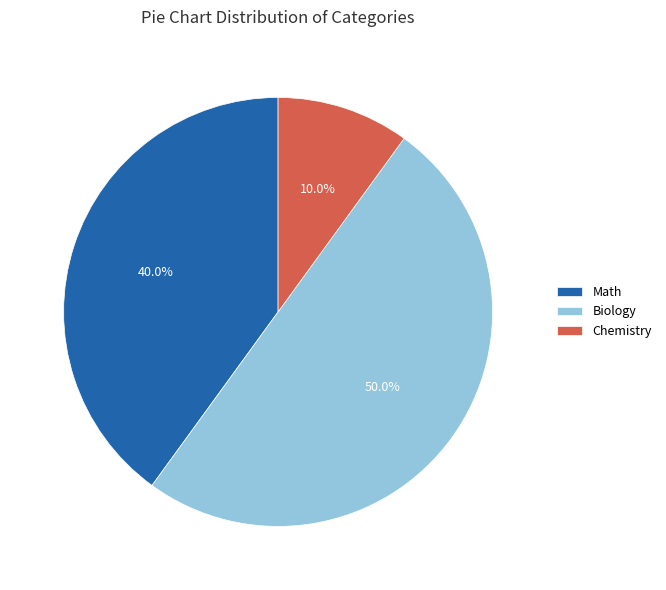

Count the number of slices in the pie.

3